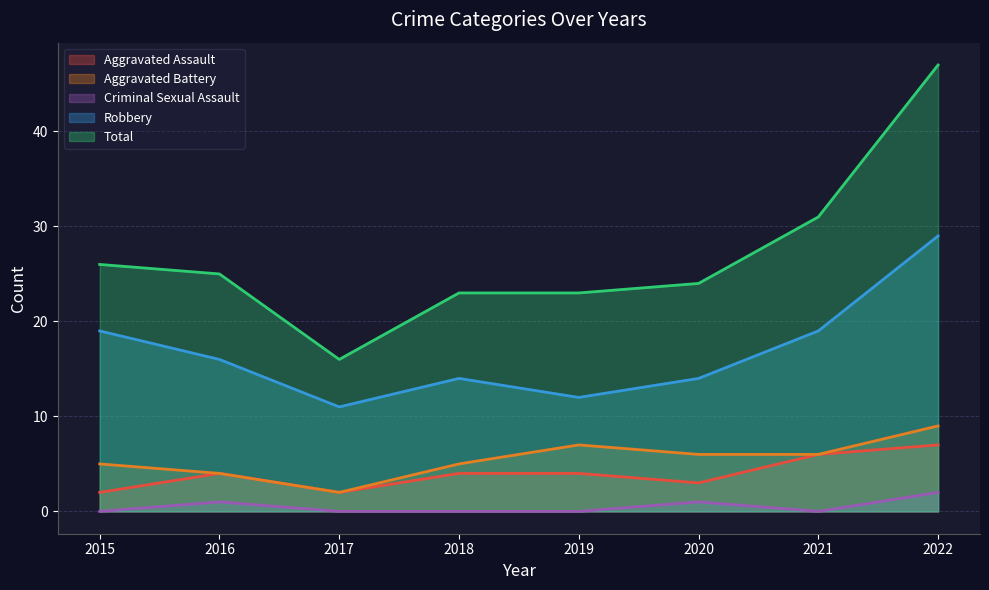

What is the maximum value for Robbery?

29